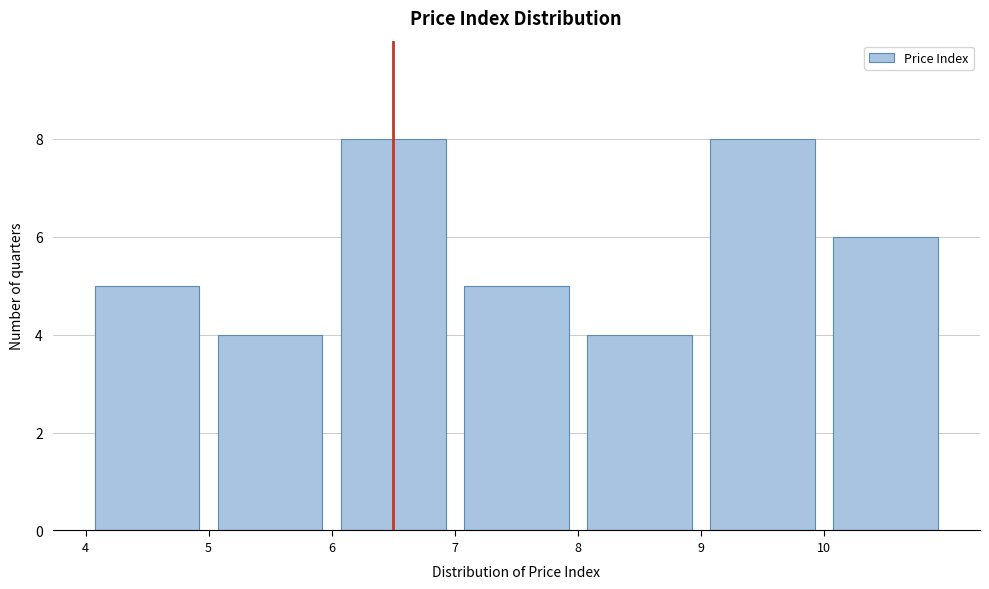

Reading left to right, list every bar in this chart as the range it spans on the x-axis followed by its height. The values are not printed on the chart, so give them approximately, as read against the axis.

4 to 5: 5
5 to 6: 4
6 to 7: 8
7 to 8: 5
8 to 9: 4
9 to 10: 8
10 to 11: 6